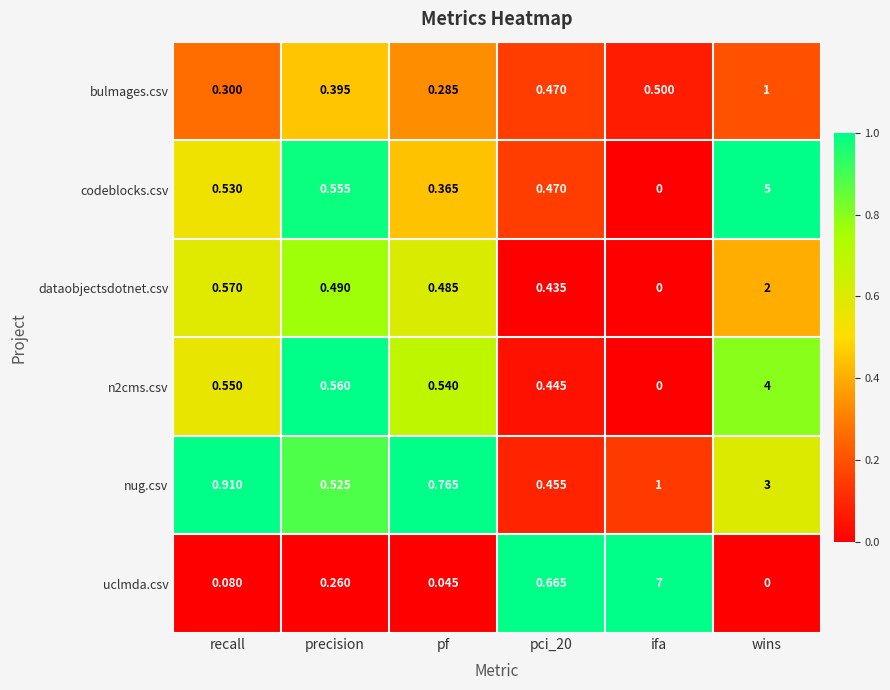

At which label is dataobjectsdotnet.csv closest to 1?

recall